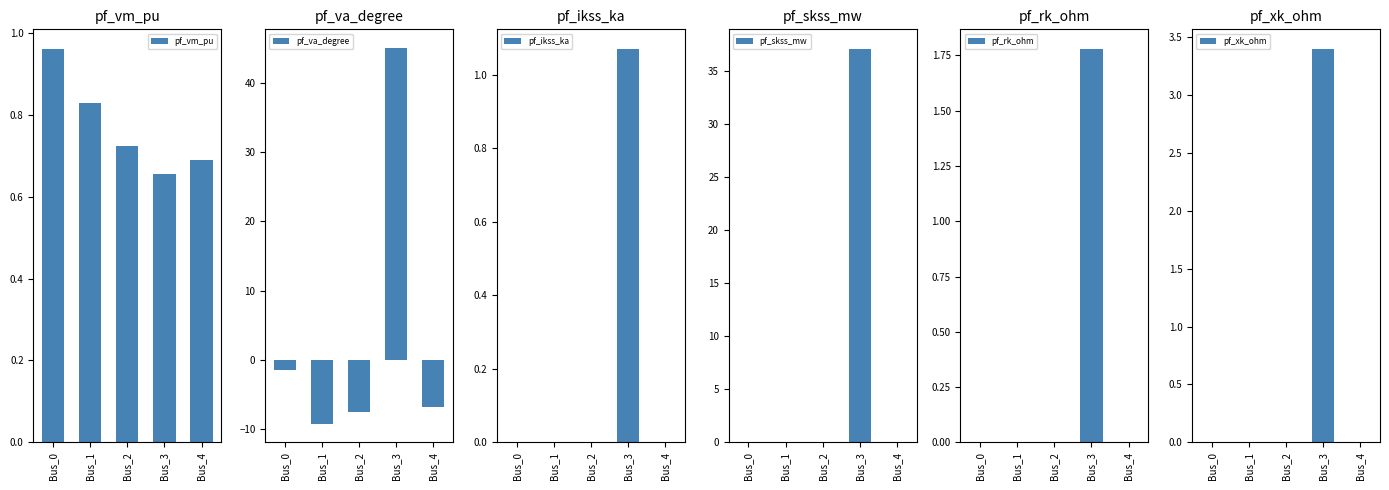

Count the number of data series in this chart.

6